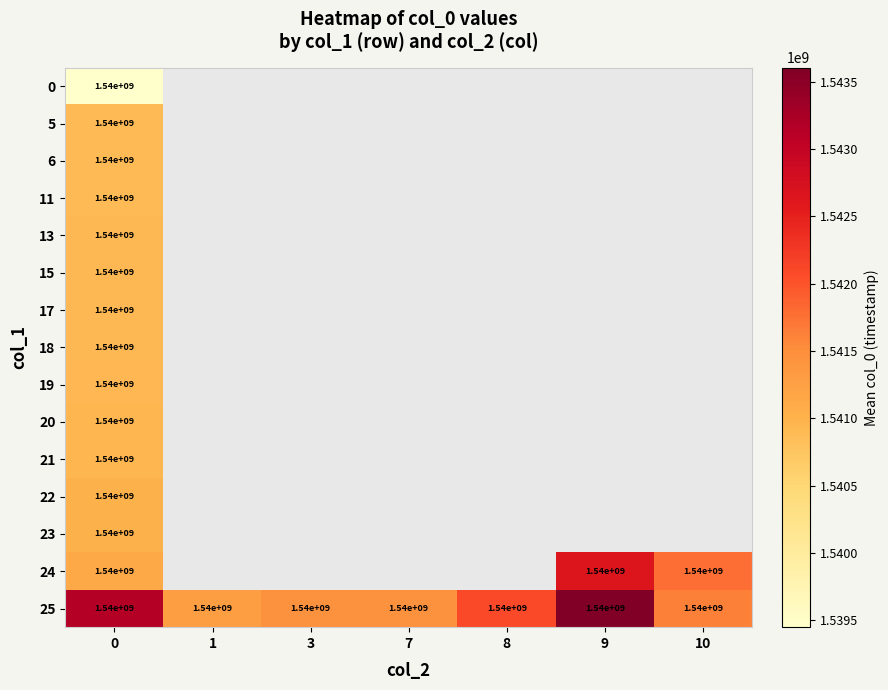

The value of 25 at 9 is 1540000000. True or false?

True